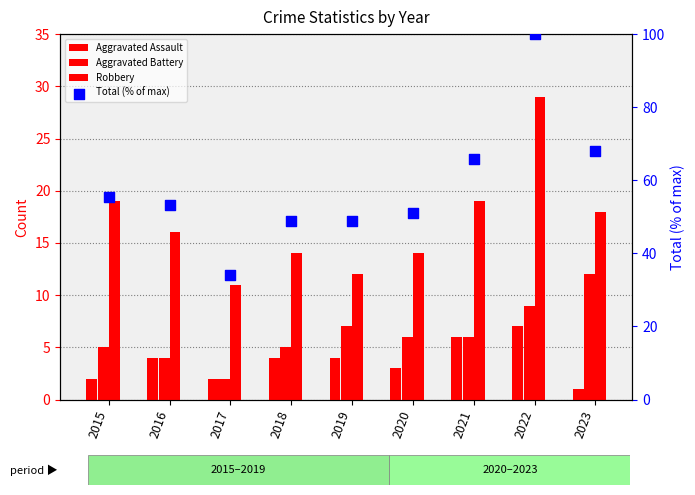

Which series has the largest total across all categories?

Total (% of max)